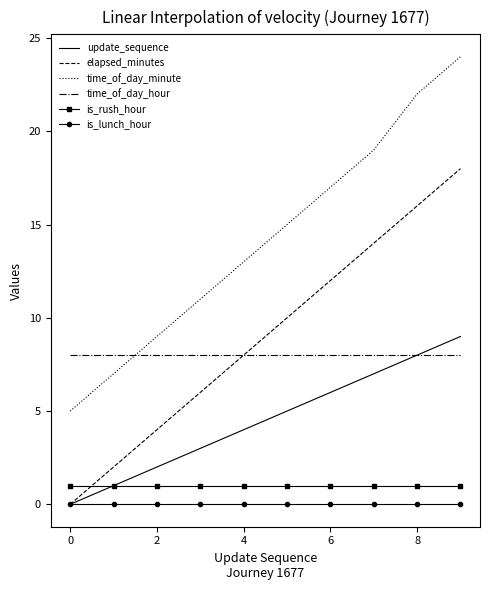

Which series has the largest range (max minus min)?

time_of_day_minute